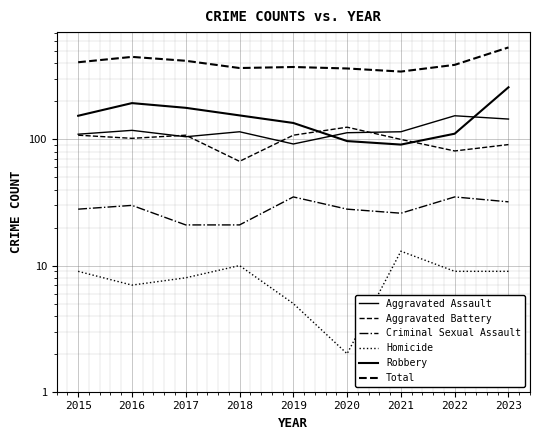

Reading left to right, extract all data points from this chart.

Aggravated Assault: 2015=110	2016=118	2017=105	2018=115	2019=92	2020=113	2021=115	2022=154	2023=145
Aggravated Battery: 2015=108	2016=102	2017=108	2018=67	2019=108	2020=125	2021=100	2022=81	2023=91
Criminal Sexual Assault: 2015=28	2016=30	2017=21	2018=21	2019=35	2020=28	2021=26	2022=35	2023=32
Homicide: 2015=9	2016=7	2017=8	2018=10	2019=5	2020=2	2021=13	2022=9	2023=9
Robbery: 2015=154	2016=194	2017=178	2018=155	2019=135	2020=97	2021=91	2022=111	2023=259
Total: 2015=409	2016=451	2017=420	2018=368	2019=375	2020=365	2021=345	2022=390	2023=536